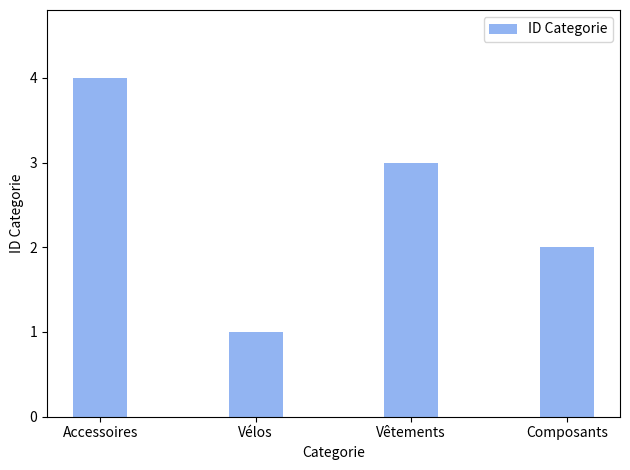

Are the bars grouped side by side (vs. stacked)?

No